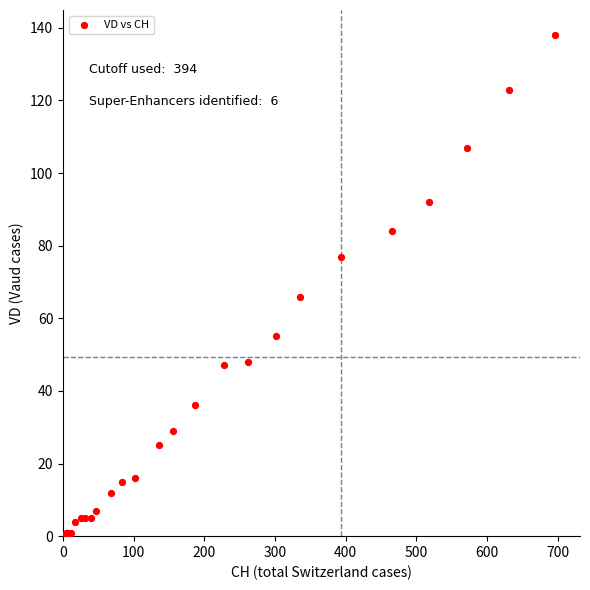

What Y value in the scatter plot is closest to 69?

66